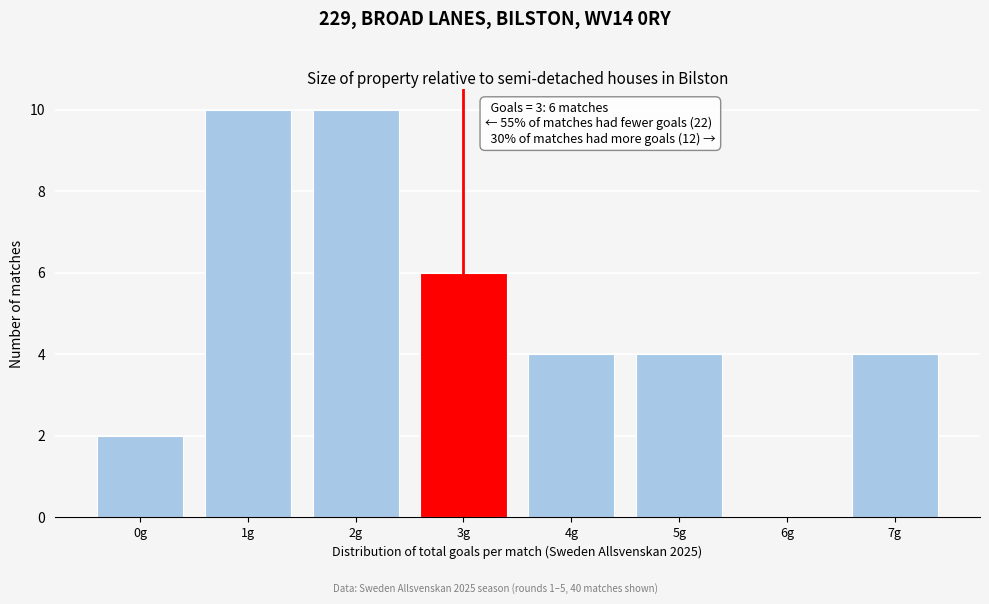

Reading left to right, extract all data points from this chart.

0g=2	1g=10	2g=10	3g=6	4g=4	5g=4	6g=0	7g=4